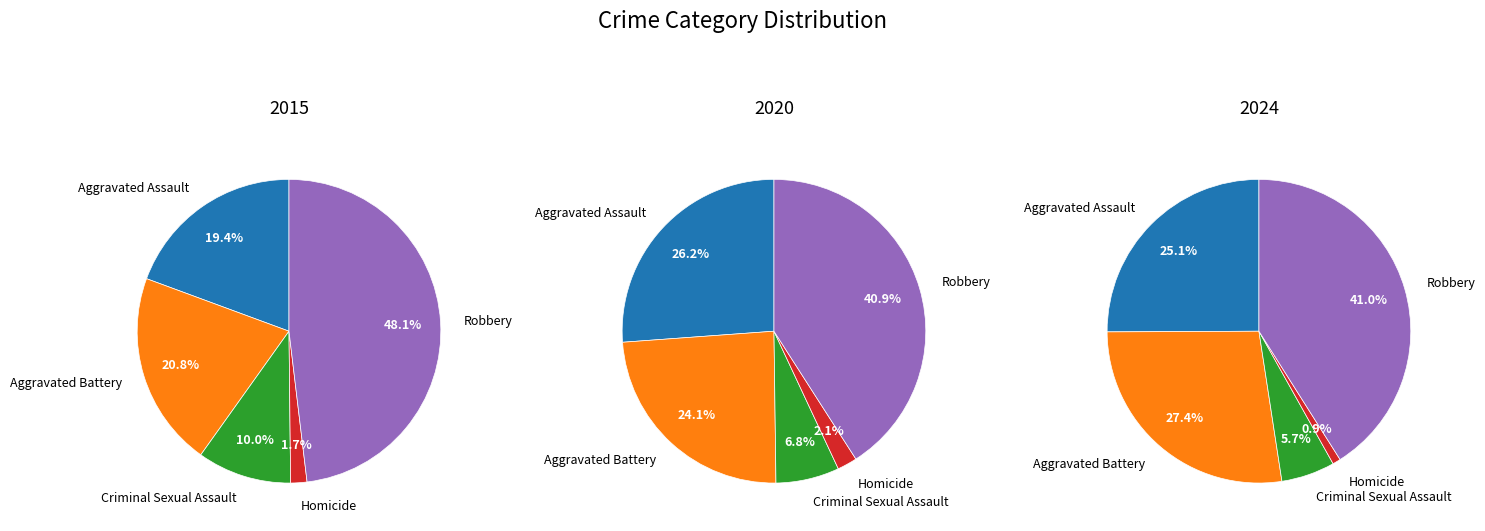

True or false: Aggravated Battery accounts for 21% of the total.

True